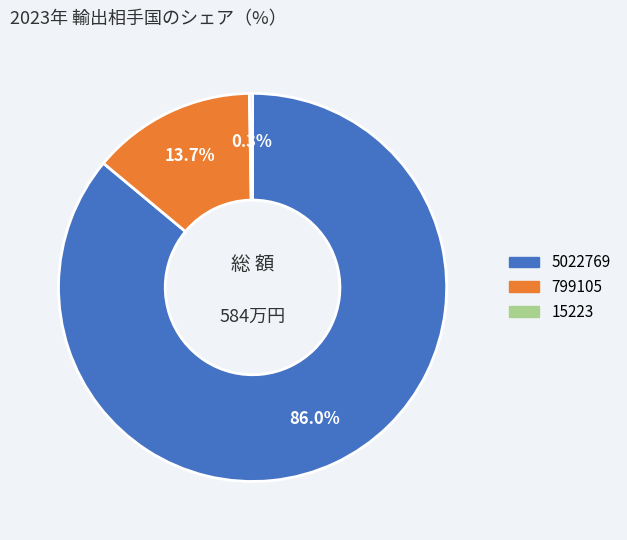

Is there a majority slice in this chart?

Yes